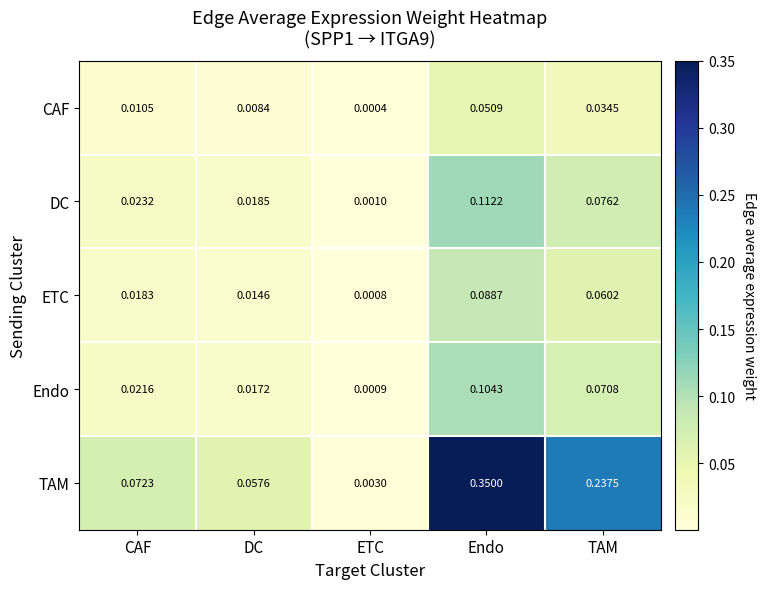

At which category does the chart reach its peak across all series?

Endo